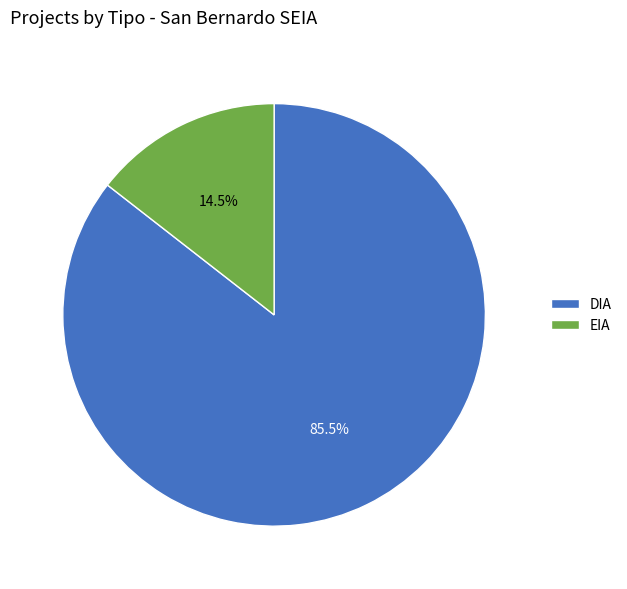

Rank the categories by value from lowest to highest.

EIA, DIA